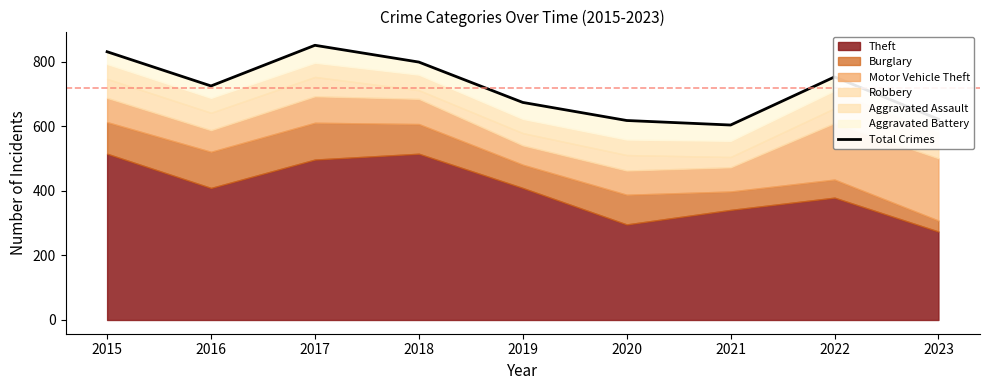

True or false: there are more than 2 points higher than both neighbors.

False